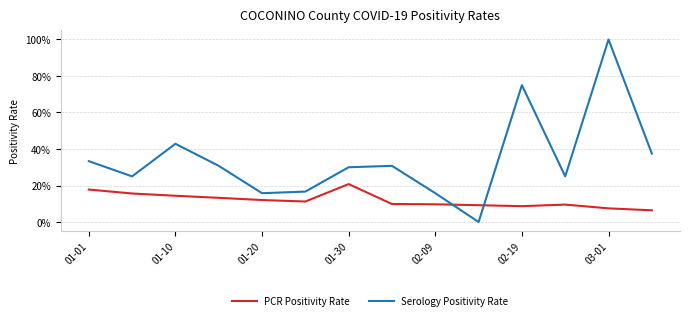

Which series has the widest spread of values?

Serology Positivity Rate